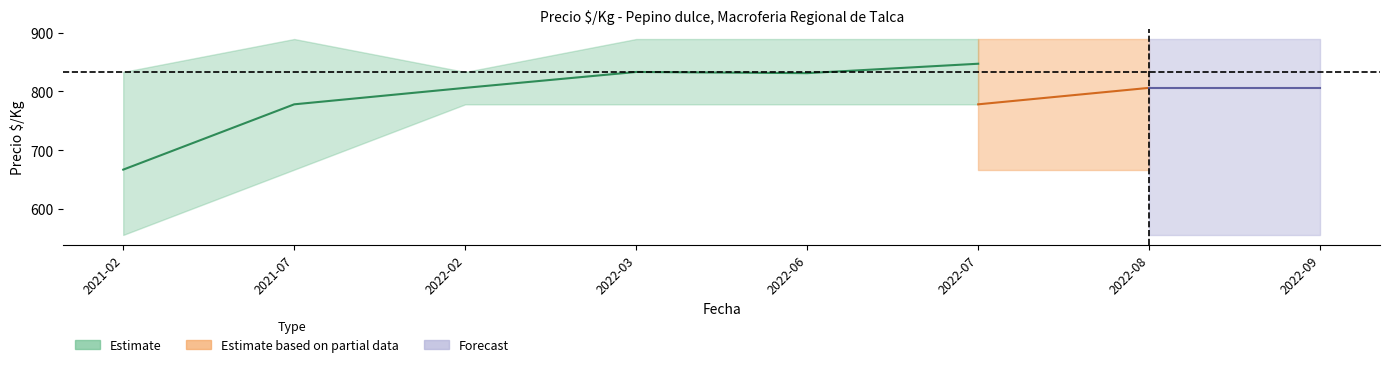

True or false: Precio_max and Precio_prom cross at least once.

False